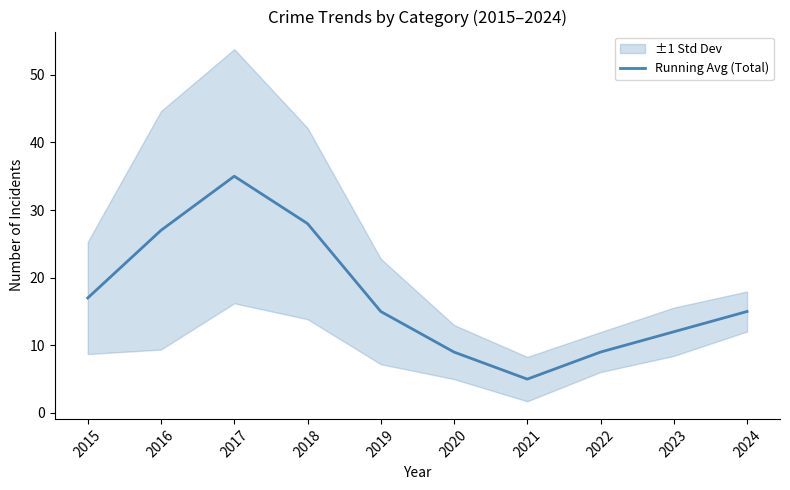

What is the difference between the values at 2020 and 2016?

18